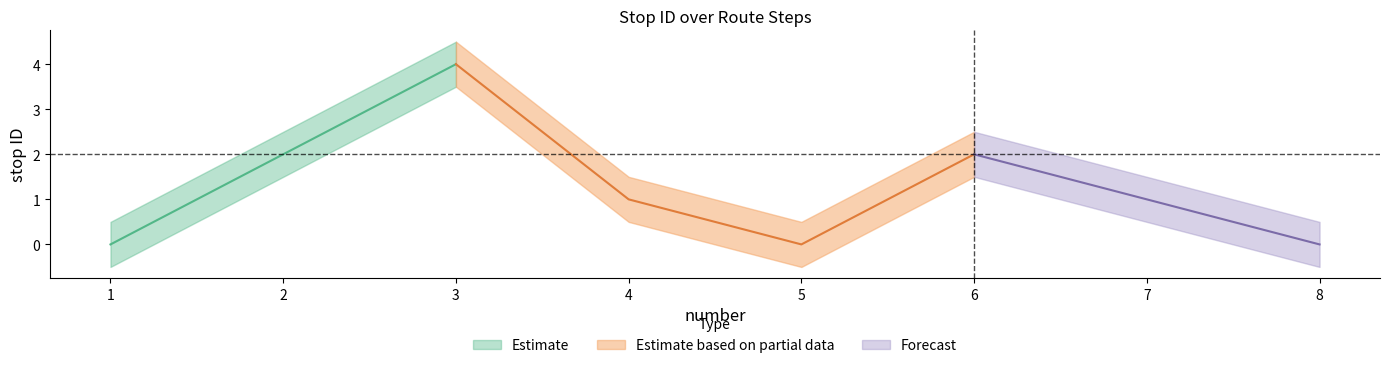

What is the maximum value for upper?

4.5